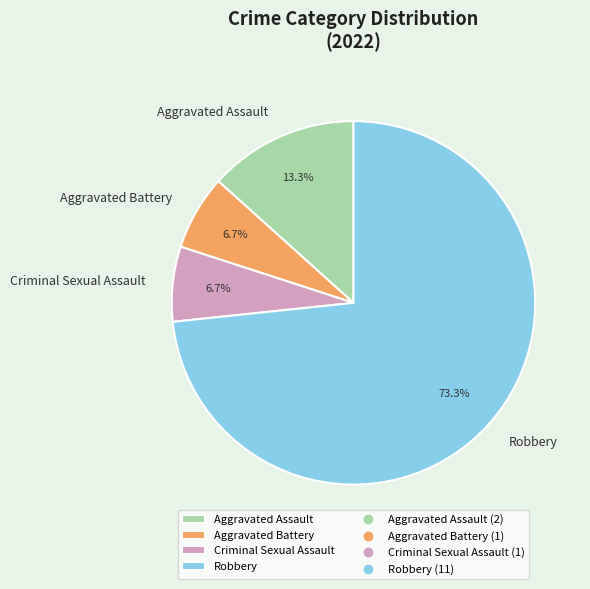

Is the sum of Robbery and Aggravated Battery greater than half?

Yes